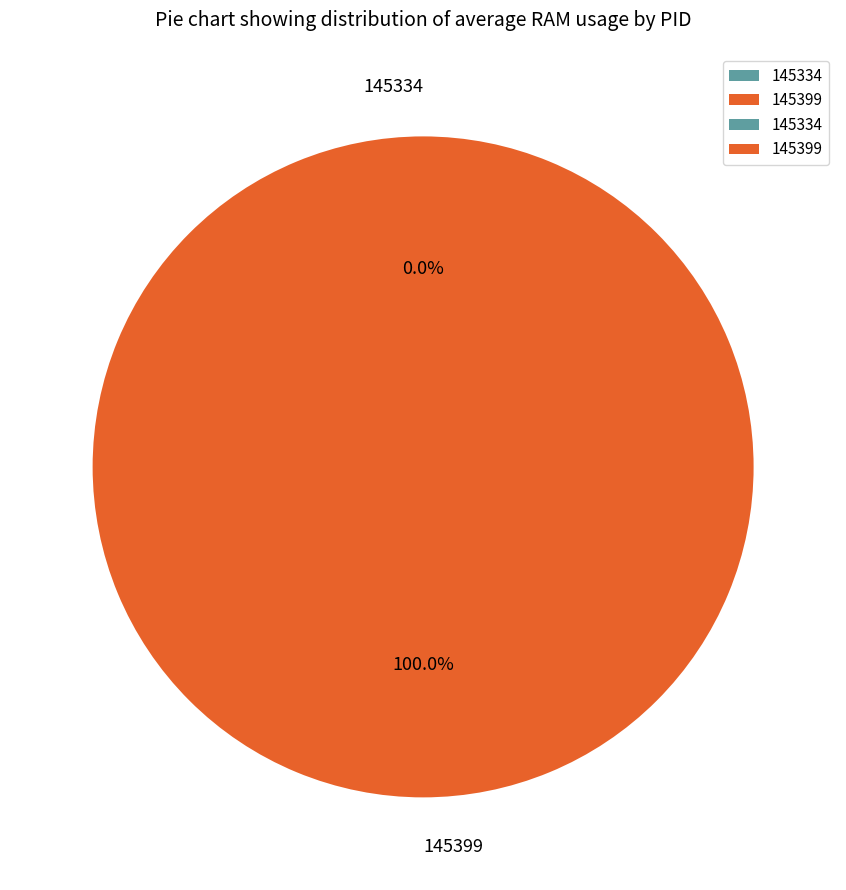

The 145399 slice represents 99% of the pie. True or false?

False